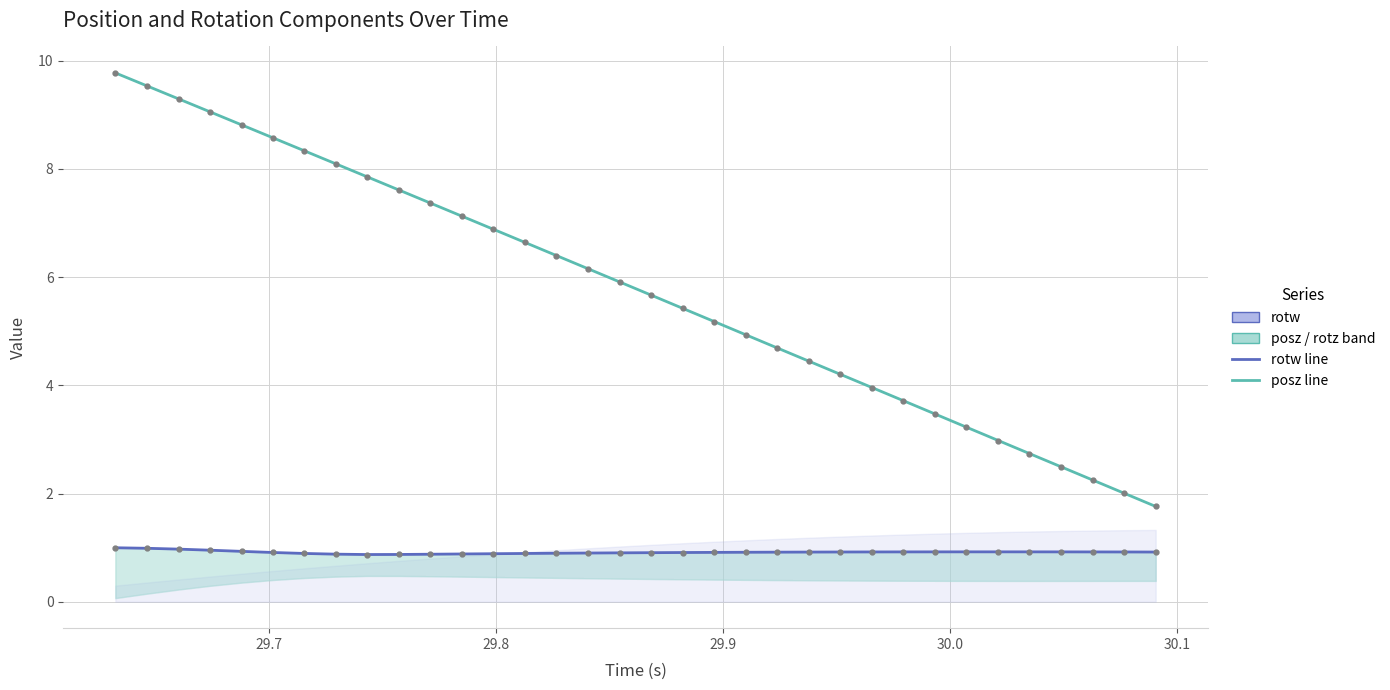

Reading right to left, transcribe all the data shown in this chart.

posz: 1.8	2.0	2.2	2.5	2.7	3.0	3.2	3.5	3.7	4.0	4.2	4.4	4.7	4.9	5.2	5.4	5.7	5.9	6.2	6.4	6.6	6.9	7.1	7.4	7.6	7.9	8.1	8.3	8.6	8.8	9.1	9.3	9.5	9.8
rotw: 0.9	0.9	0.9	0.9	0.9	0.9	0.9	0.9	0.9	0.9	0.9	0.9	0.9	0.9	0.9	0.9	0.9	0.9	0.9	0.9	0.9	0.9	0.9	0.9	0.9	0.9	0.9	0.9	0.9	0.9	1.0	1.0	1.0	1.0